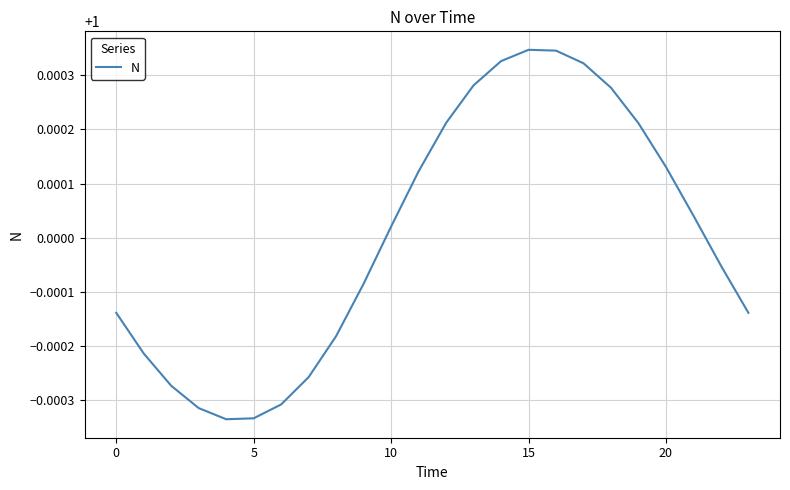

Does the chart have visible grid lines?

Yes